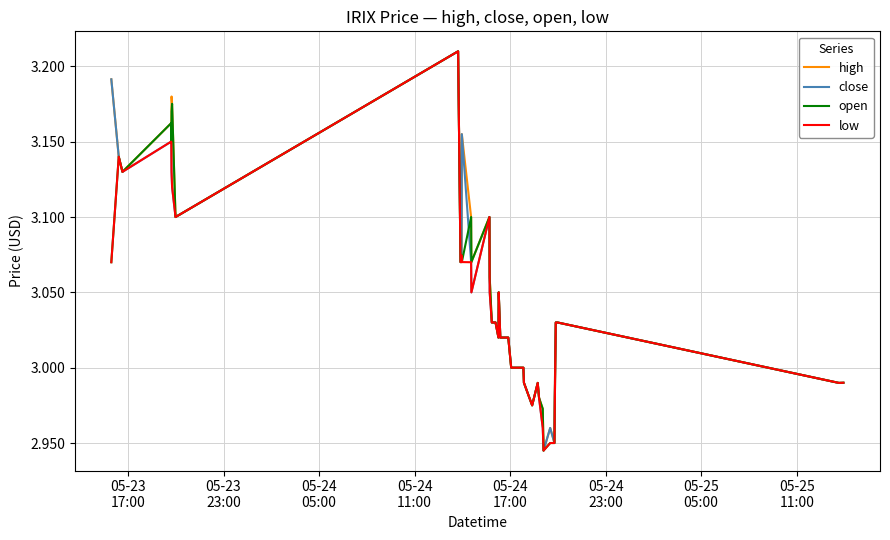

Reading left to right, transcribe all the data shown in this chart.

high: 3.2	3.1	3.1	3.2	3.1	3.2	3.2	3.1	3.2	3.1	3.1	3.1	3.1	3.2	3.1	3.1	3.1	3.1	3.0	3.0	3.0	3.0	3.0	3.0	3.0	3.0	3.0	3.0	3.0	3.0	3.0	3.0	2.9	3.0	3.0	3.0	3.0	3.0	3.0	3.0
close: 3.2	3.1	3.1	3.1	3.1	3.1	3.1	3.1	3.2	3.1	3.1	3.1	3.1	3.2	3.1	3.0	3.1	3.0	3.0	3.0	3.0	3.0	3.0	3.0	3.0	3.0	3.0	3.0	3.0	3.0	3.0	3.0	2.9	3.0	3.0	3.0	3.0	3.0	3.0	3.0
open: 3.1	3.1	3.1	3.2	3.1	3.2	3.2	3.1	3.2	3.1	3.1	3.1	3.1	3.1	3.1	3.1	3.1	3.1	3.0	3.0	3.0	3.0	3.0	3.0	3.0	3.0	3.0	3.0	3.0	3.0	3.0	3.0	2.9	3.0	3.0	3.0	3.0	3.0	3.0	3.0
low: 3.1	3.1	3.1	3.1	3.1	3.1	3.1	3.1	3.2	3.1	3.1	3.1	3.1	3.1	3.1	3.0	3.1	3.0	3.0	3.0	3.0	3.0	3.0	3.0	3.0	3.0	3.0	3.0	3.0	3.0	3.0	3.0	2.9	3.0	3.0	3.0	3.0	3.0	3.0	3.0